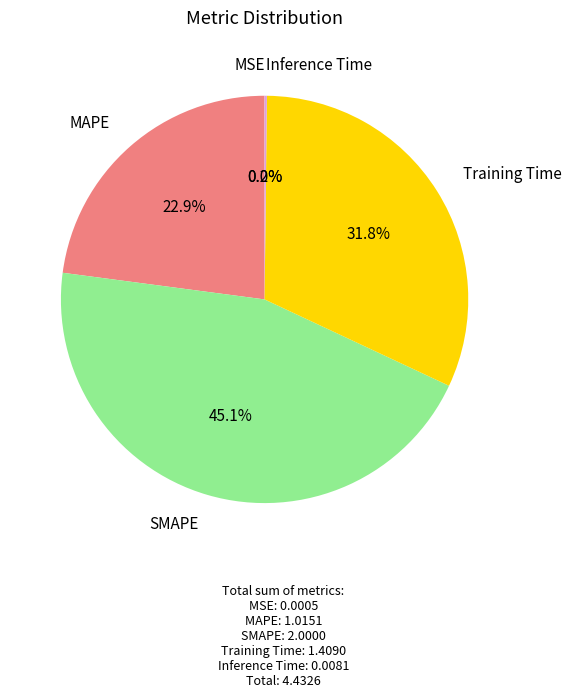

Does any single category account for the majority?

No